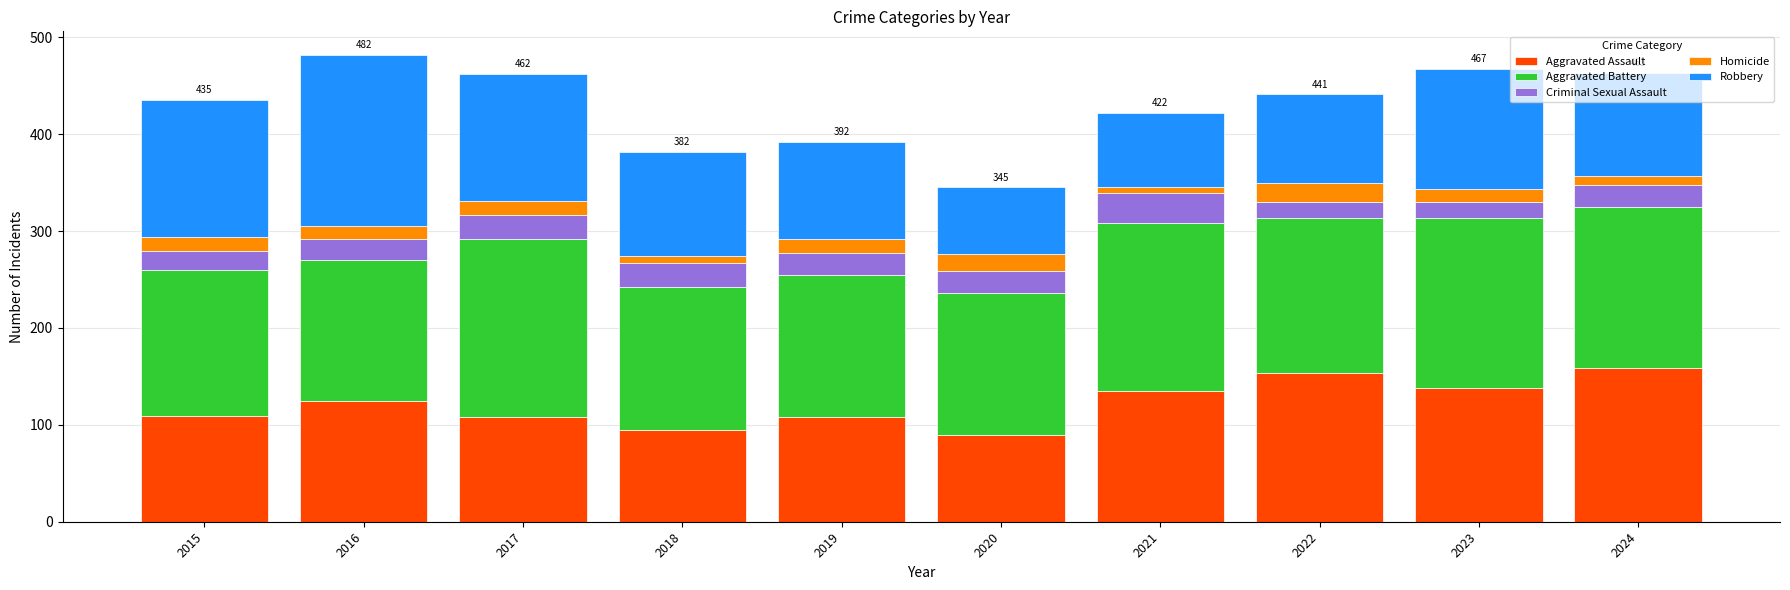

What is the average value of the Aggravated Assault series?

122